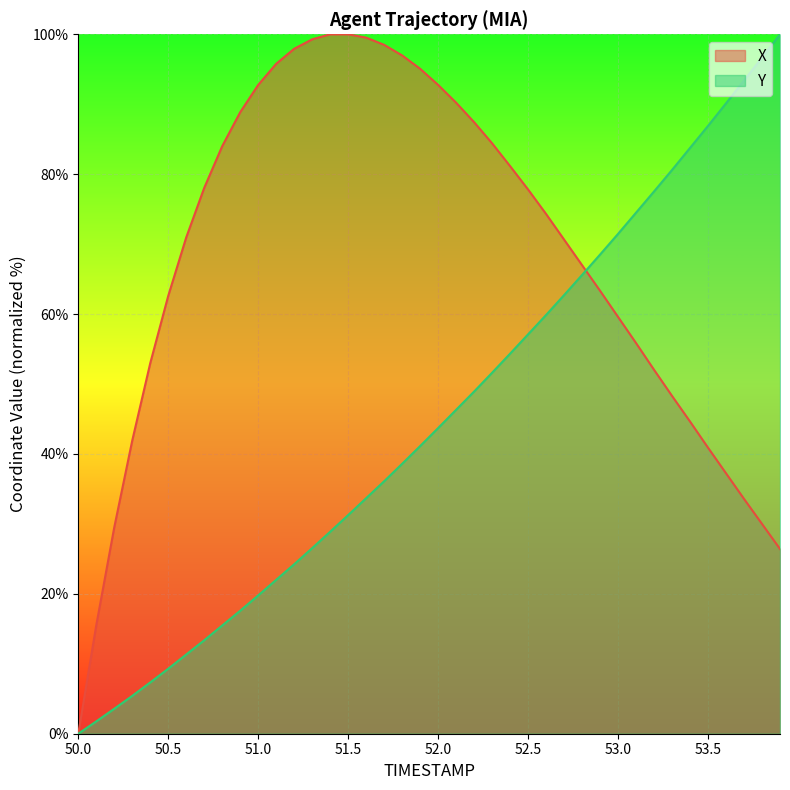

The value of Y at 51.3 is 26.5. True or false?

True